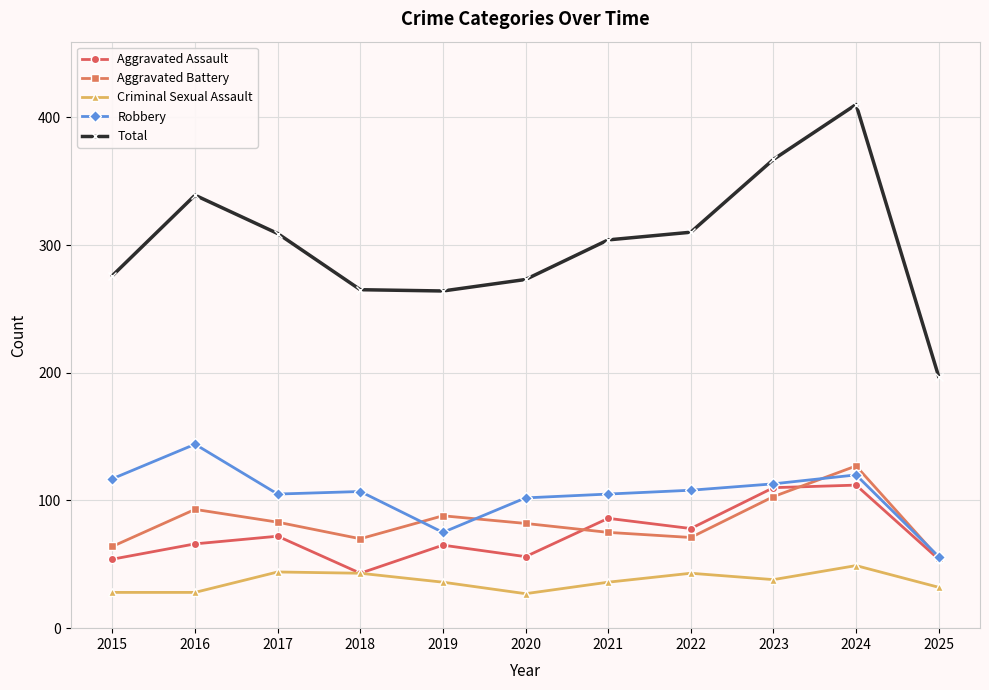

At which label does Robbery reach its minimum?

2025